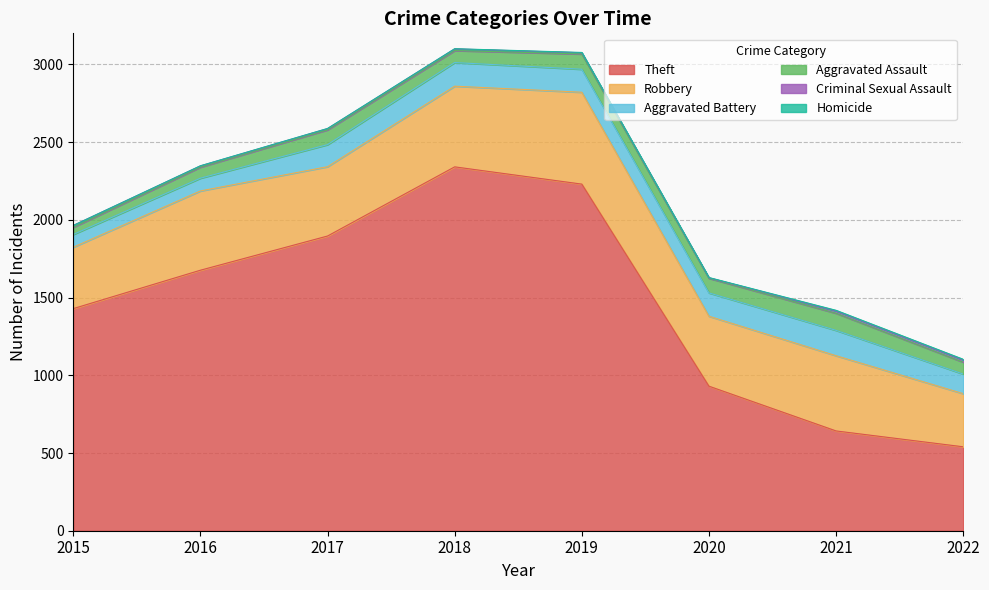

What is the value of the Aggravated Battery point at the 3rd from the left?

142